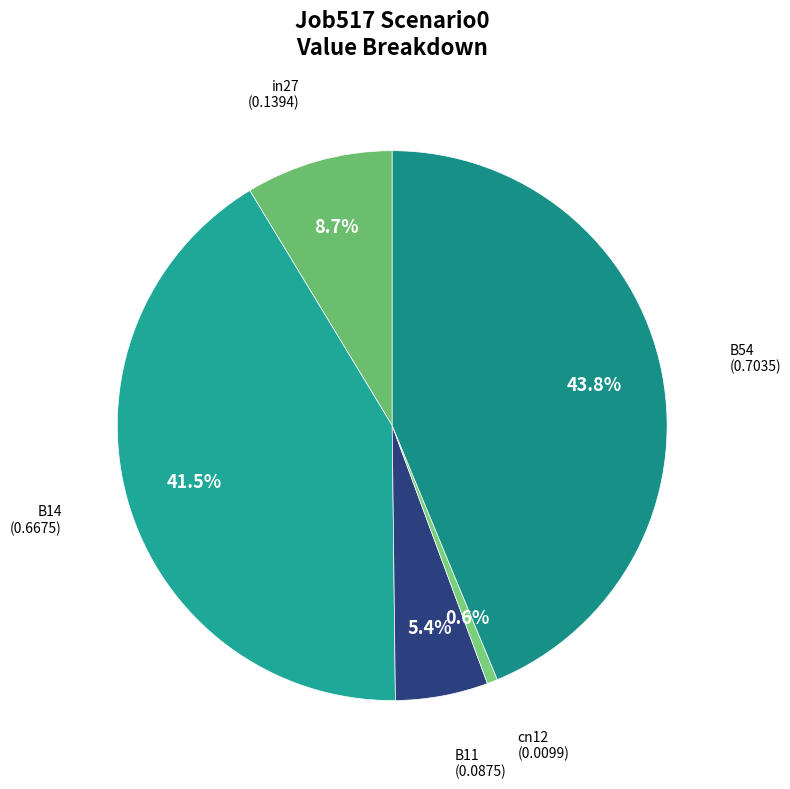

How many slices are in this pie chart?

5